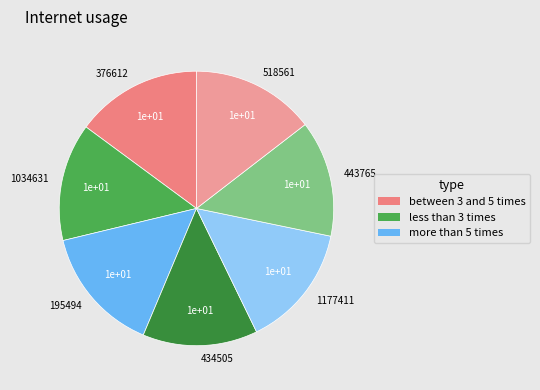

How many segments does this pie chart have?

7